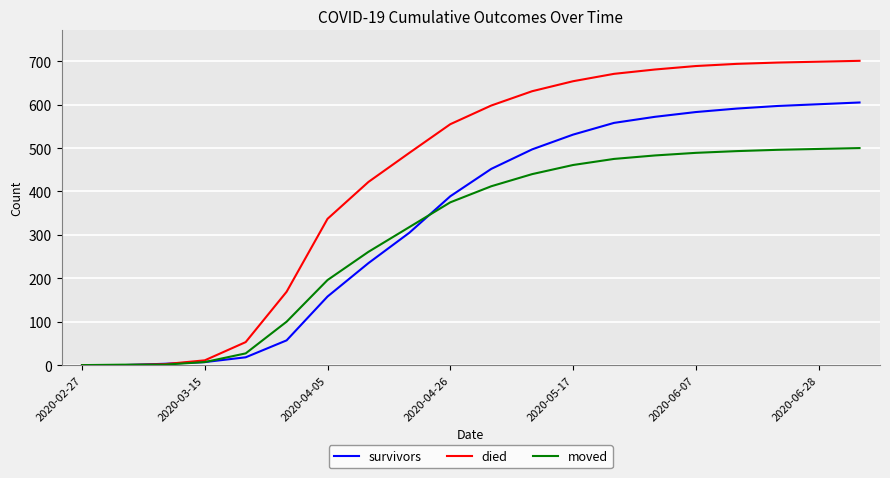

Which series has the largest total across all categories?

died